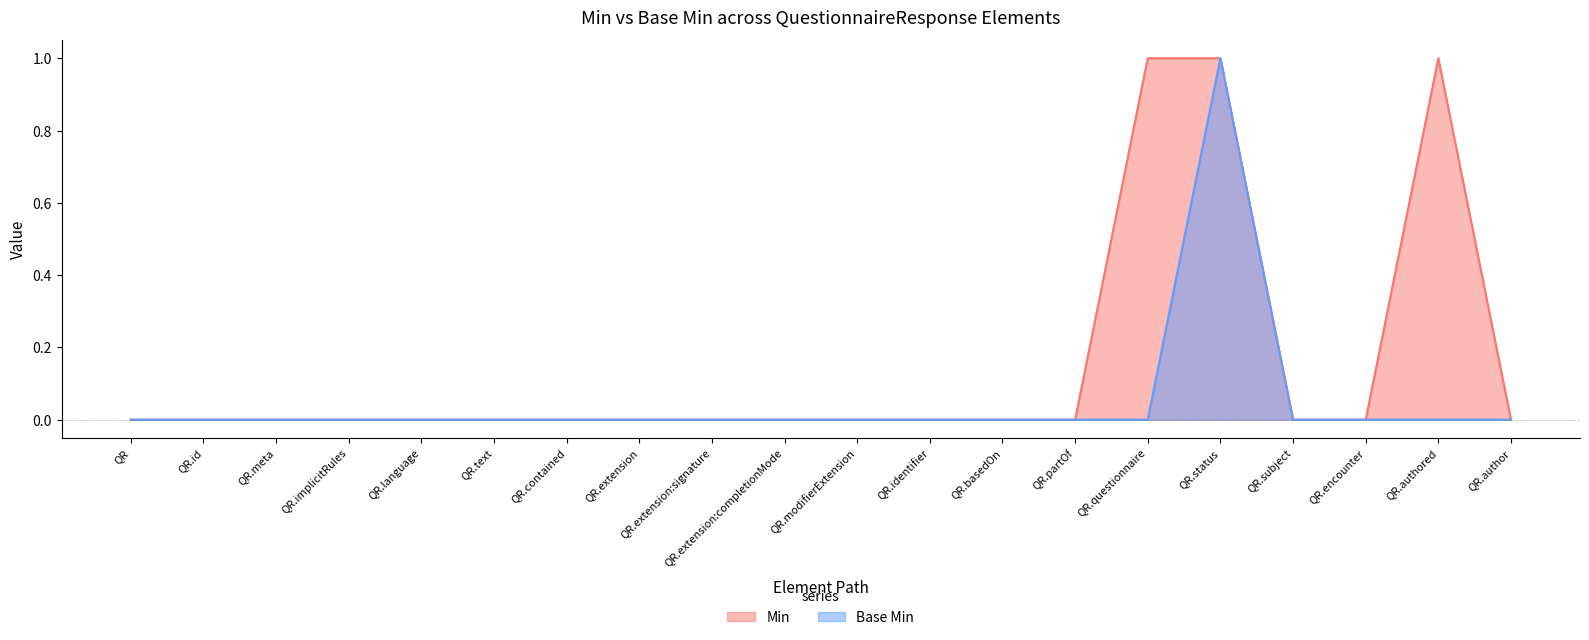

What is the difference between the maximum and second lowest values in the Base Min series?

1